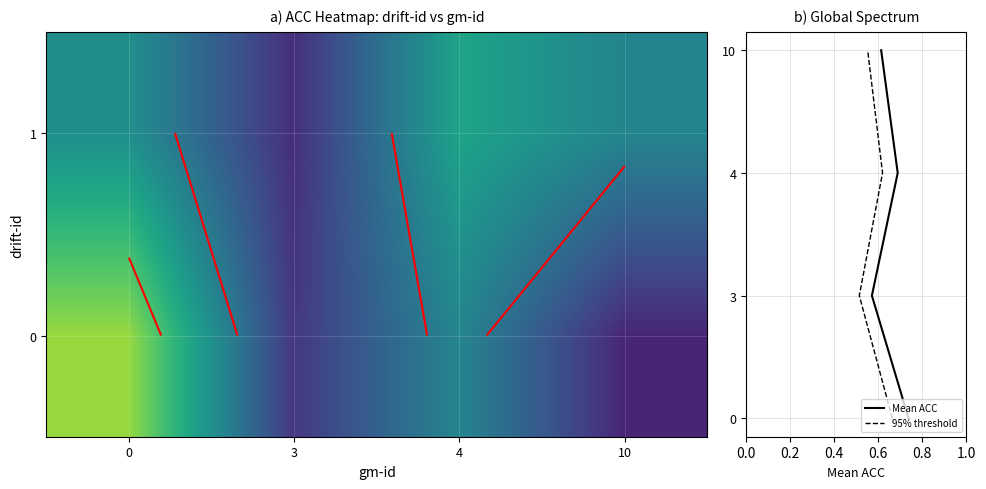

The value of row_0 at 10 is 1.0. True or false?

False